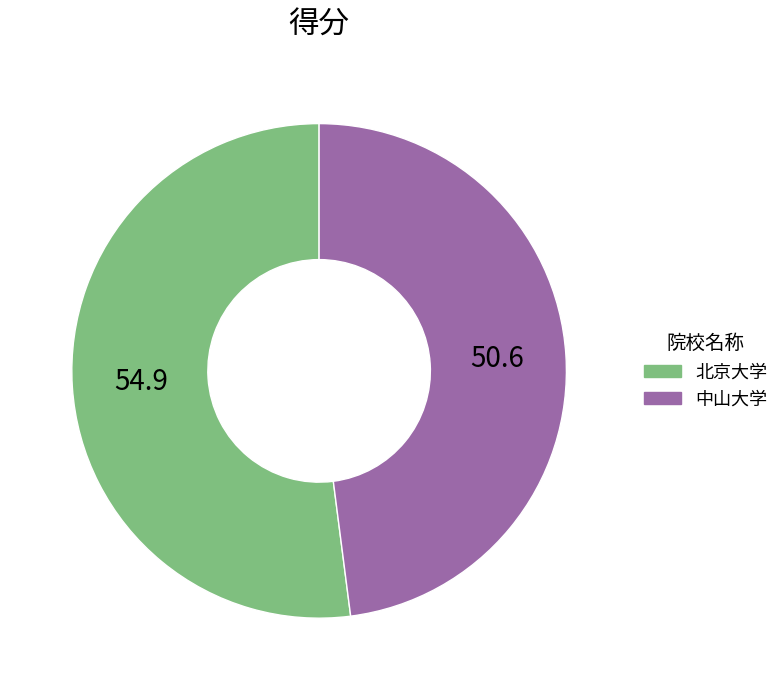

Which has a higher value, 北京大学 or 中山大学?

北京大学